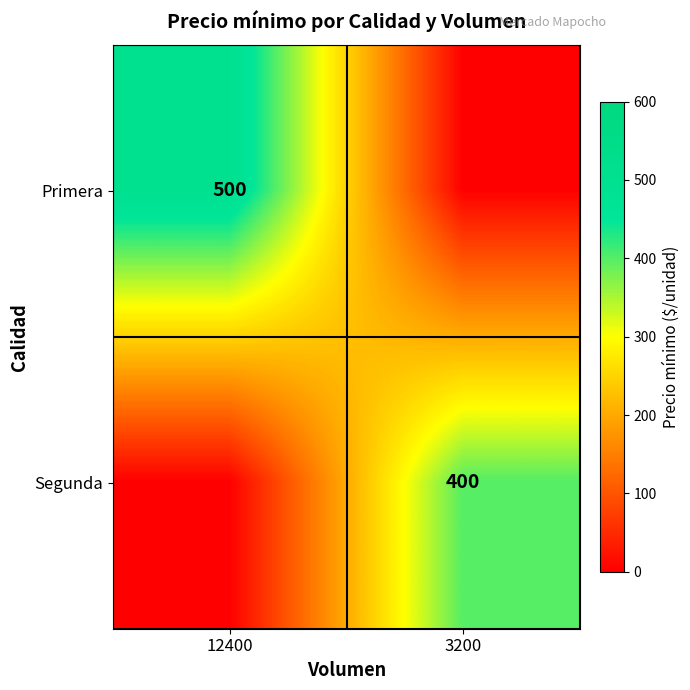

True or false: Segunda has a value of 672 at 3200.

False